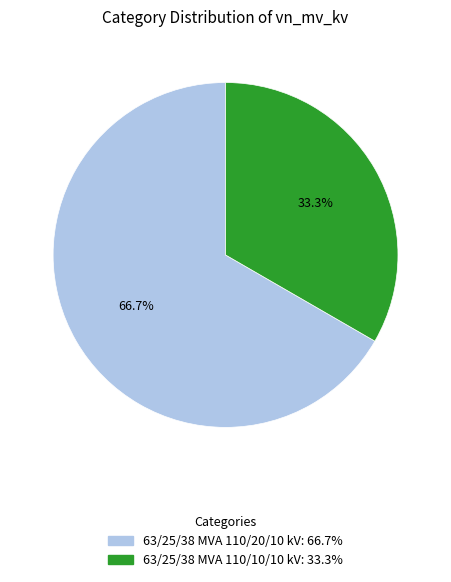

What percentage do 63/25/38 MVA 110/10/10 kV and 63/25/38 MVA 110/20/10 kV together represent?

100.0%